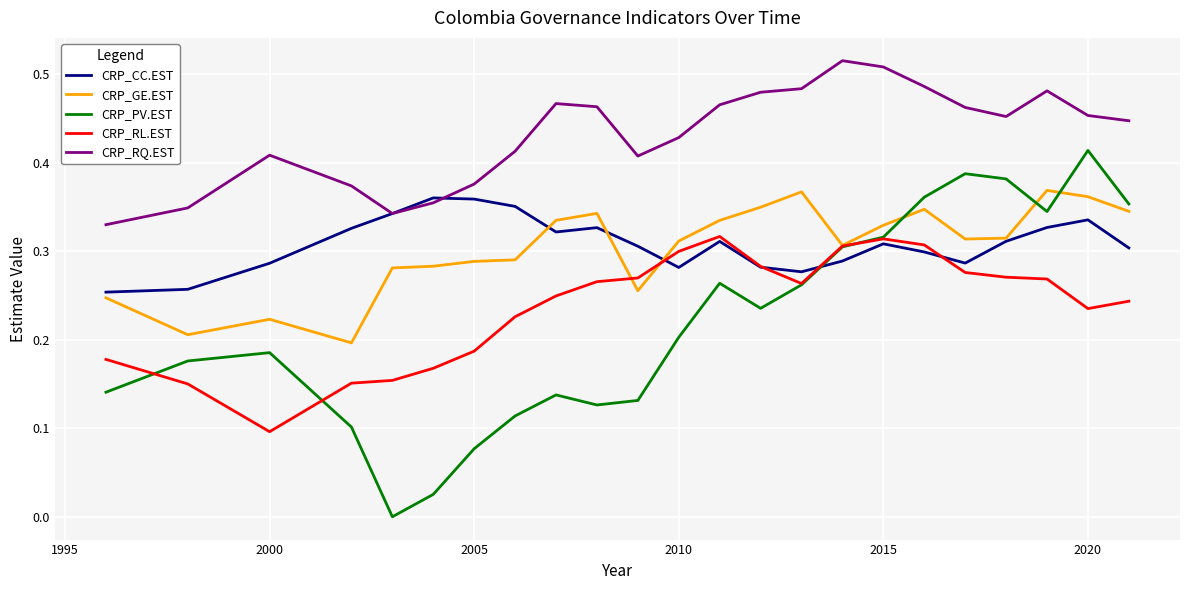

True or false: CRP_RL.EST and CRP_RQ.EST intersect in this chart.

False